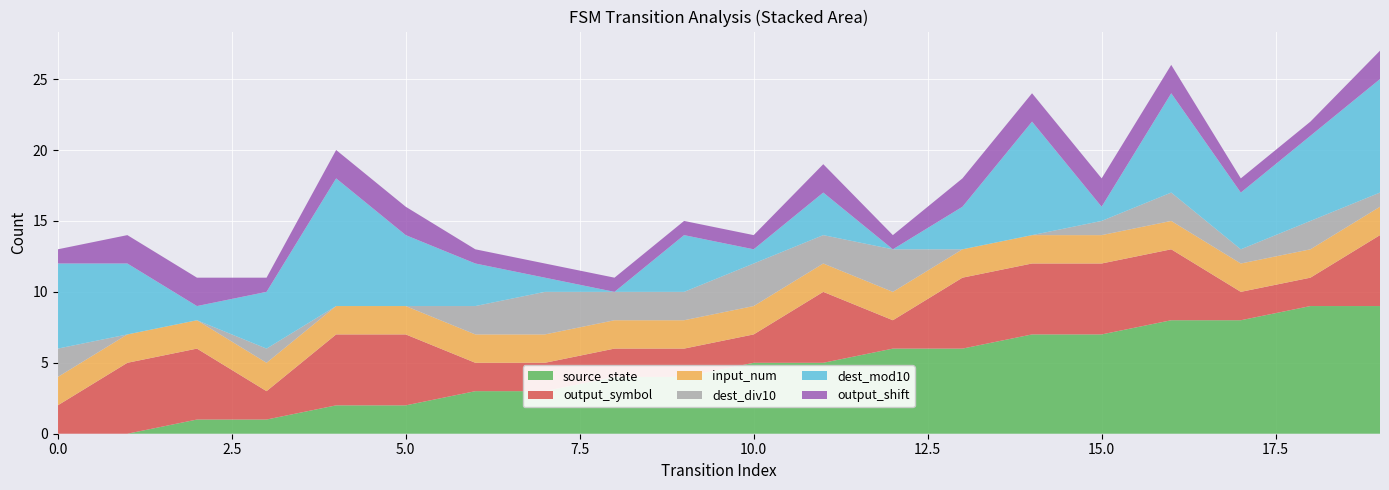

What is the maximum value for source_state?

9